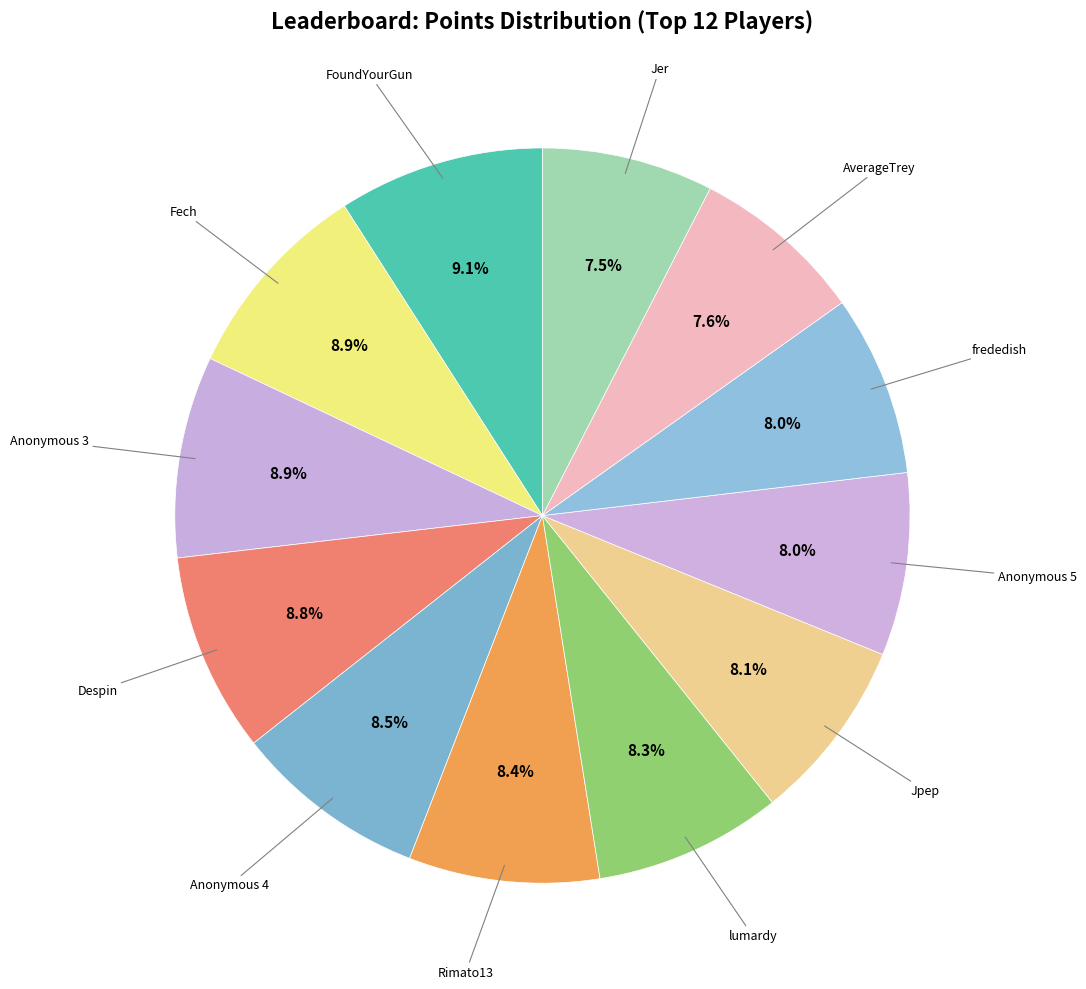

Does any single category account for the majority?

No